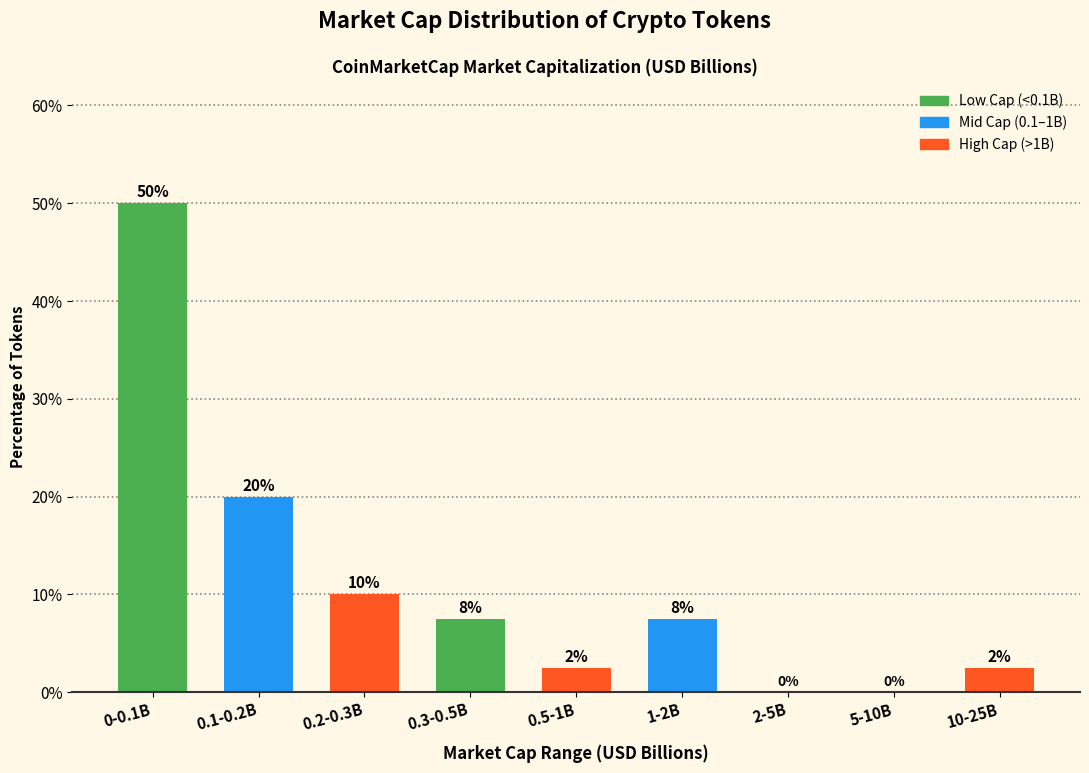

At which label does the data first exceed 7?

0-0.1B